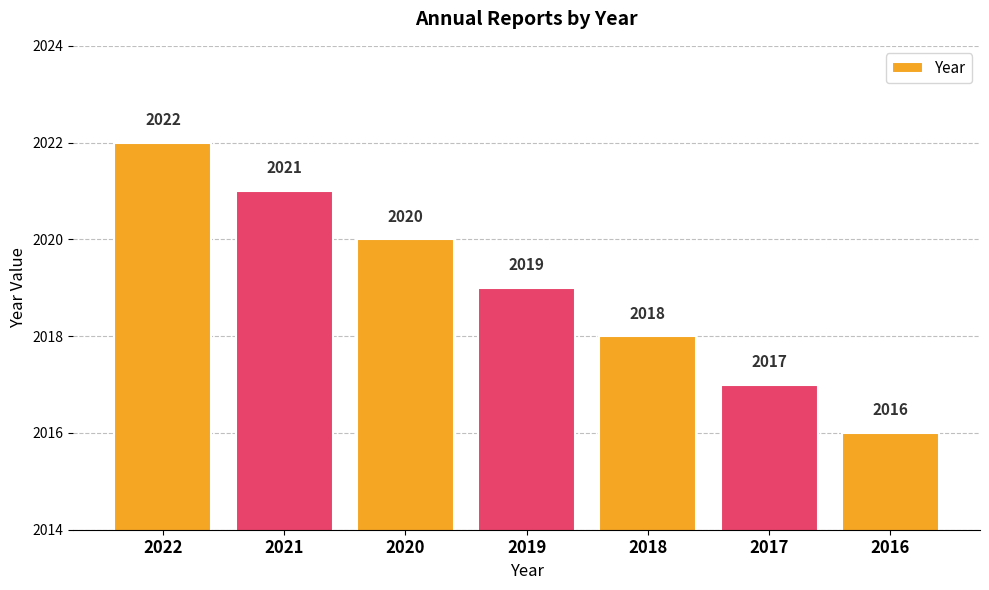

Reading left to right, extract all data points from this chart.

2022=2022	2021=2021	2020=2020	2019=2019	2018=2018	2017=2017	2016=2016